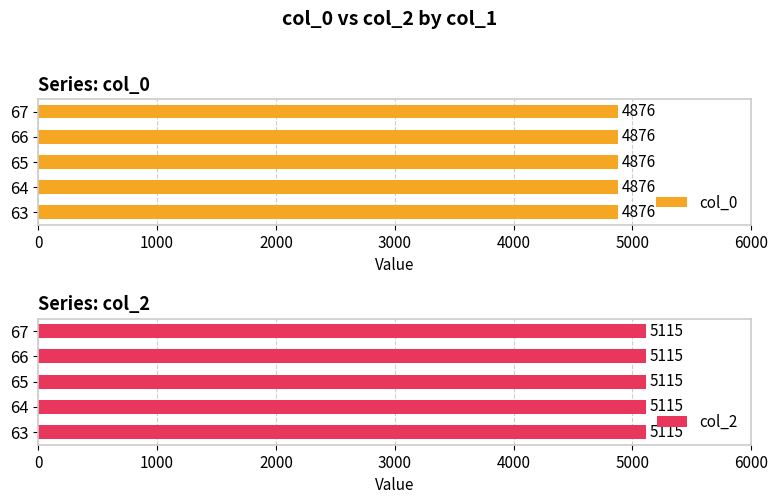

How many bars are there in each group?

2